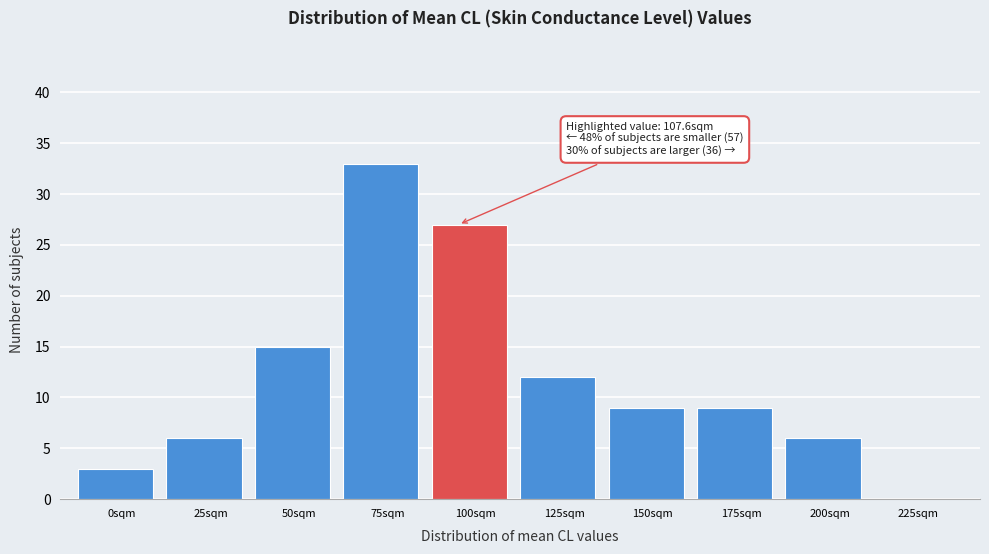

Reading left to right, list all the values displayed in this chart.

0sqm=3	25sqm=6	50sqm=15	75sqm=33	100sqm=27	125sqm=12	150sqm=9	175sqm=9	200sqm=6	225sqm=0